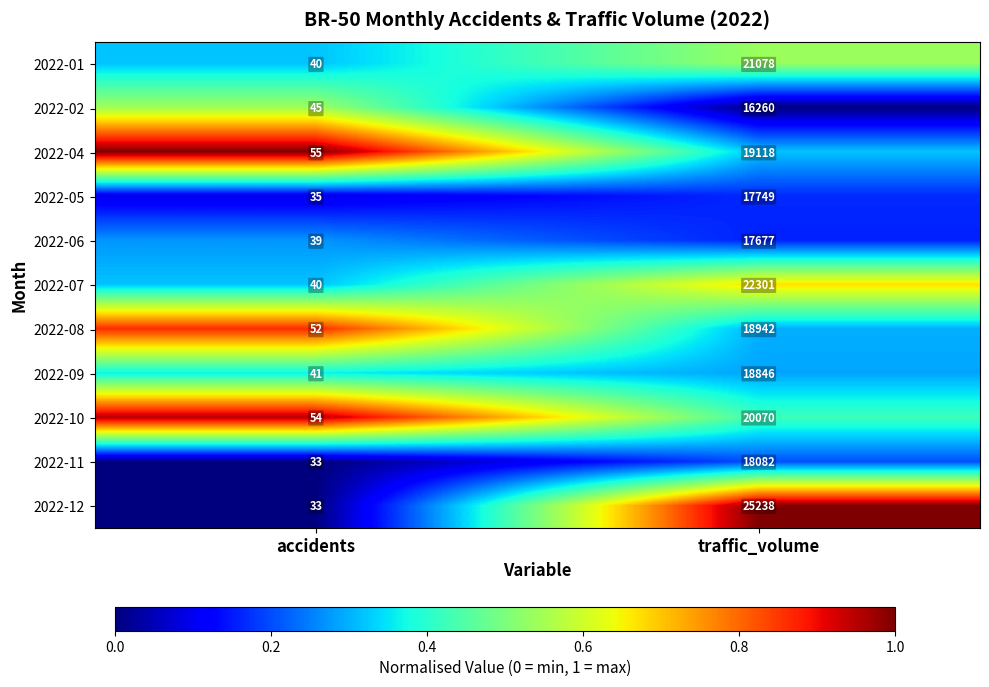

True or false: 2022-12 has a value of 46 at accidents.

False